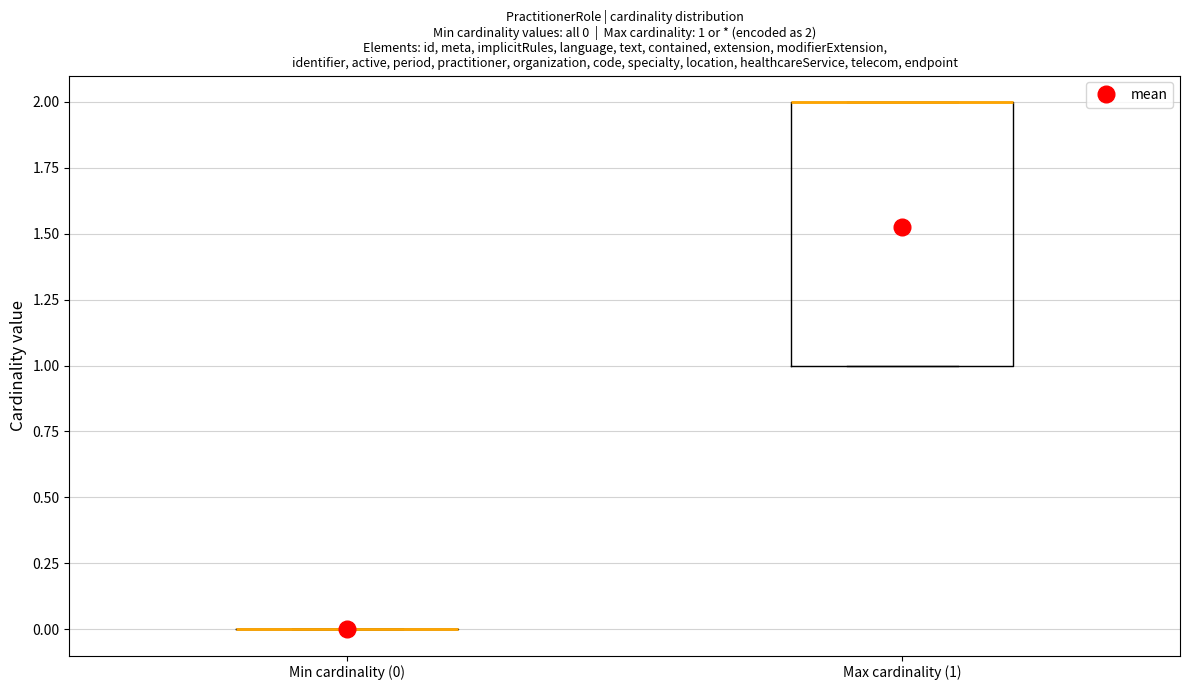

Which box is the tallest, from its lower edge to its upper edge?

Max cardinality (1)